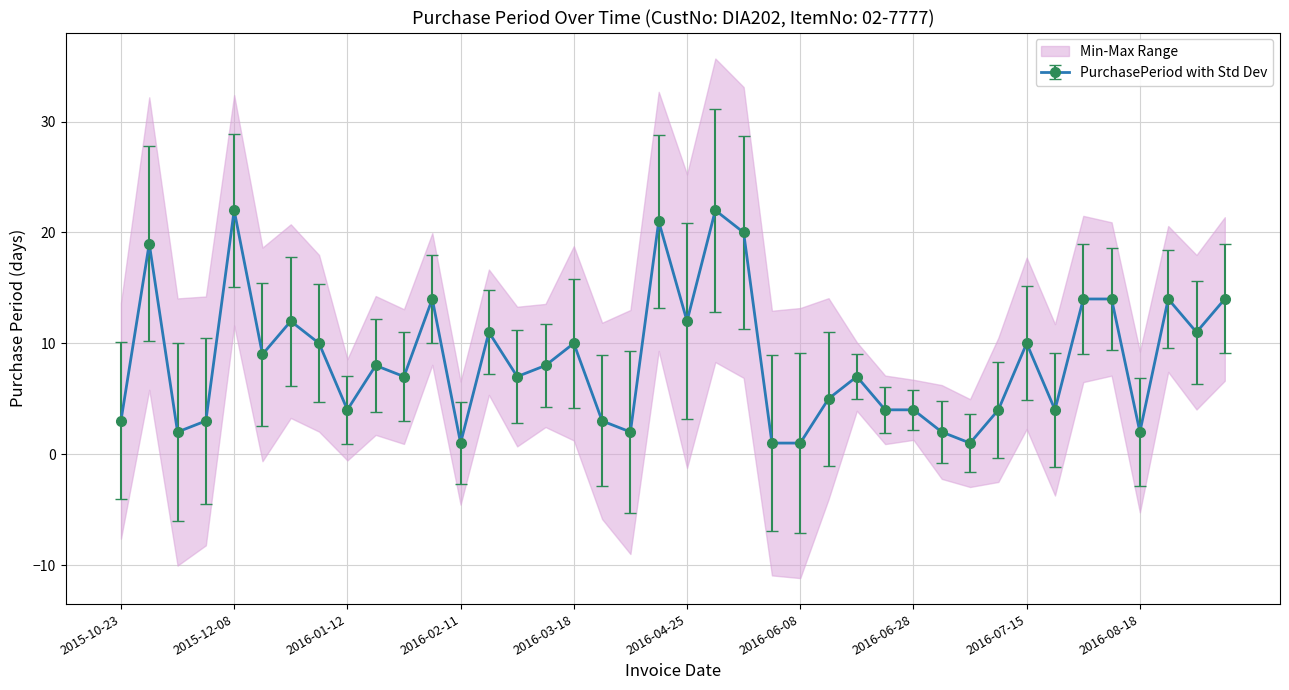

Reading right to left, what are all the values shown in this chart?

2016-09-26=14	2016-09-12=11	2016-09-01=14	2016-08-18=2	2016-08-16=14	2016-08-02=14	2016-07-19=4	2016-07-15=10	2016-07-05=4	2016-07-01=1	2016-06-30=2	2016-06-28=4	2016-06-24=4	2016-06-20=7	2016-06-13=5	2016-06-08=1	2016-06-07=1	2016-06-06=20	2016-05-17=22	2016-04-25=12	2016-04-13=21	2016-03-23=2	2016-03-21=3	2016-03-18=10	2016-03-08=8	2016-02-29=7	2016-02-22=11	2016-02-11=1	2016-02-10=14	2016-01-27=7	2016-01-20=8	2016-01-12=4	2016-01-08=10	2015-12-29=12	2015-12-17=9	2015-12-08=22	2015-11-16=3	2015-11-13=2	2015-11-11=19	2015-10-23=3